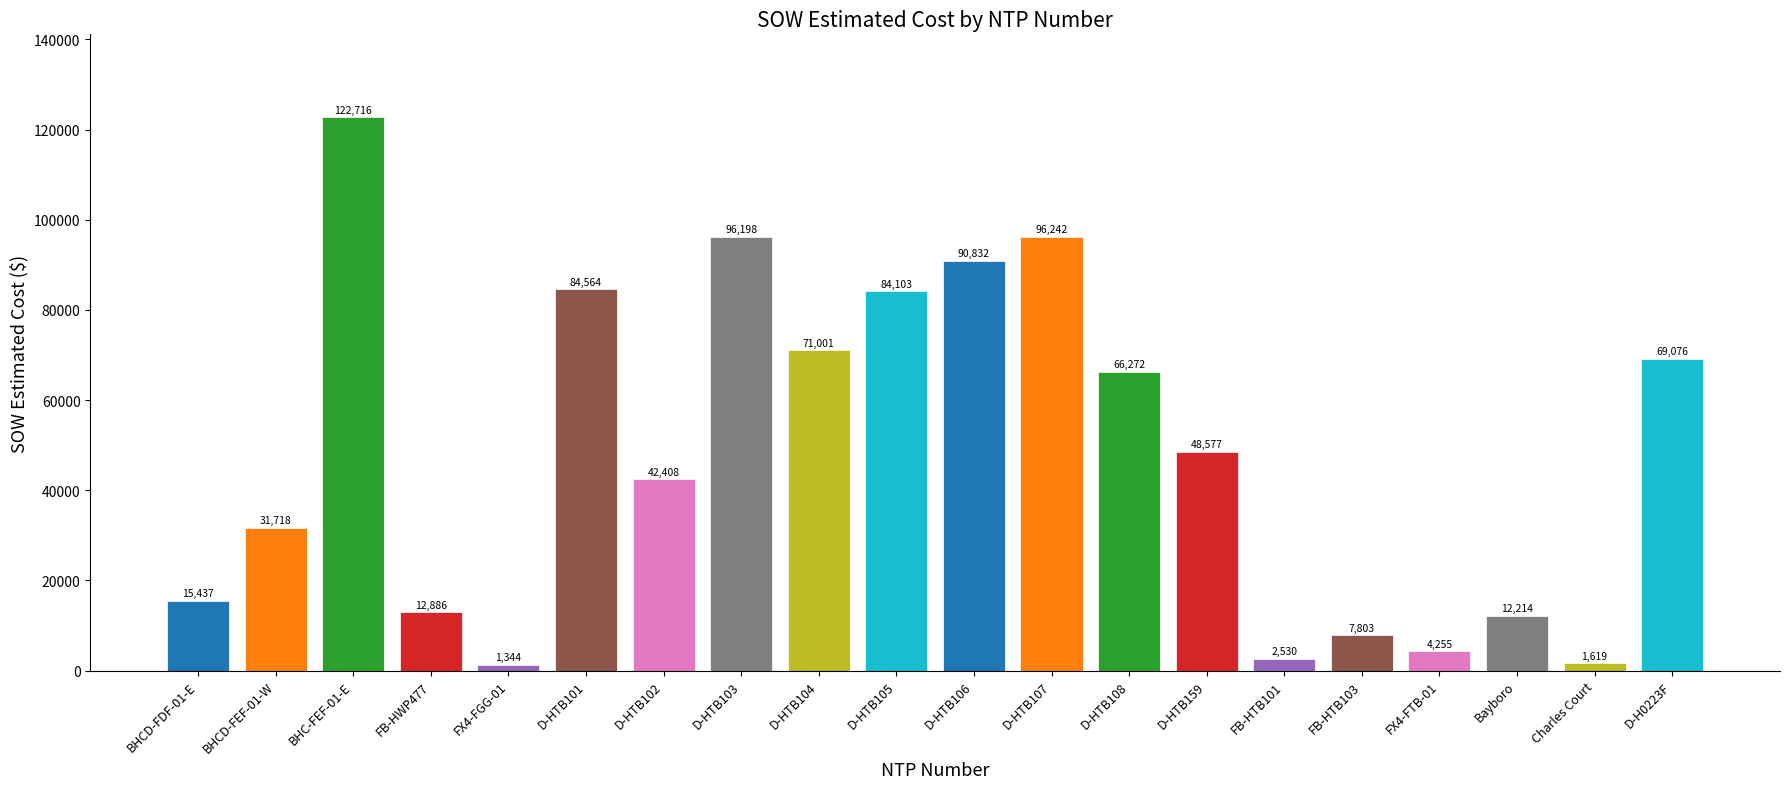

What position from the left is D-HTB107?

12